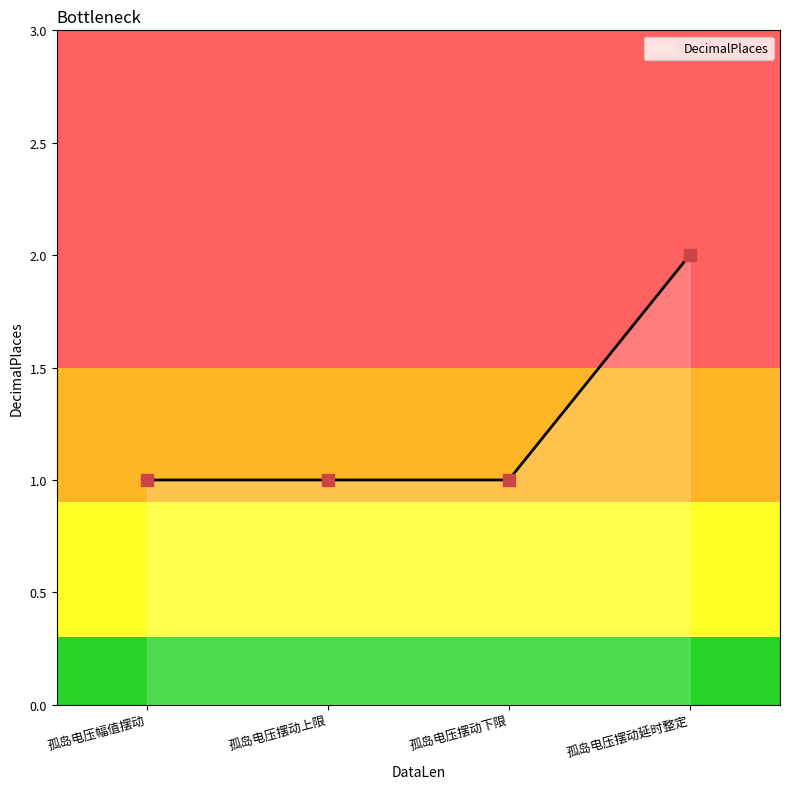

What is the change in value from 孤岛电压幅值摆动 to 孤岛电压摆动延时整定?

+1